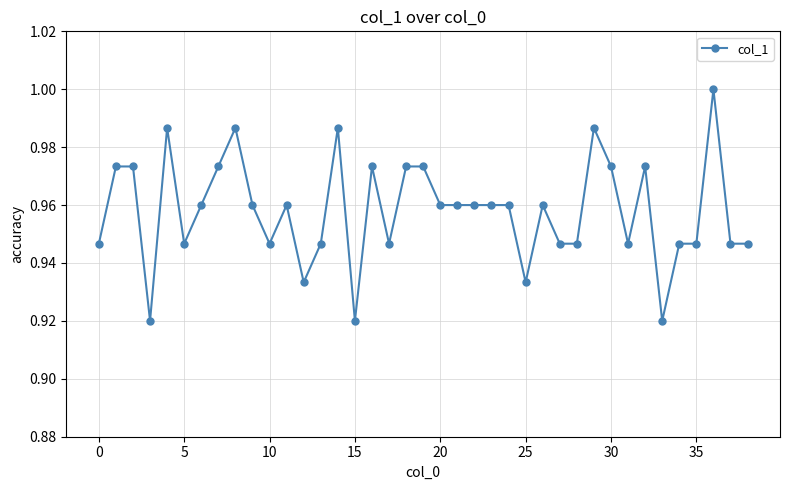

How many distinct data groups are displayed?

1